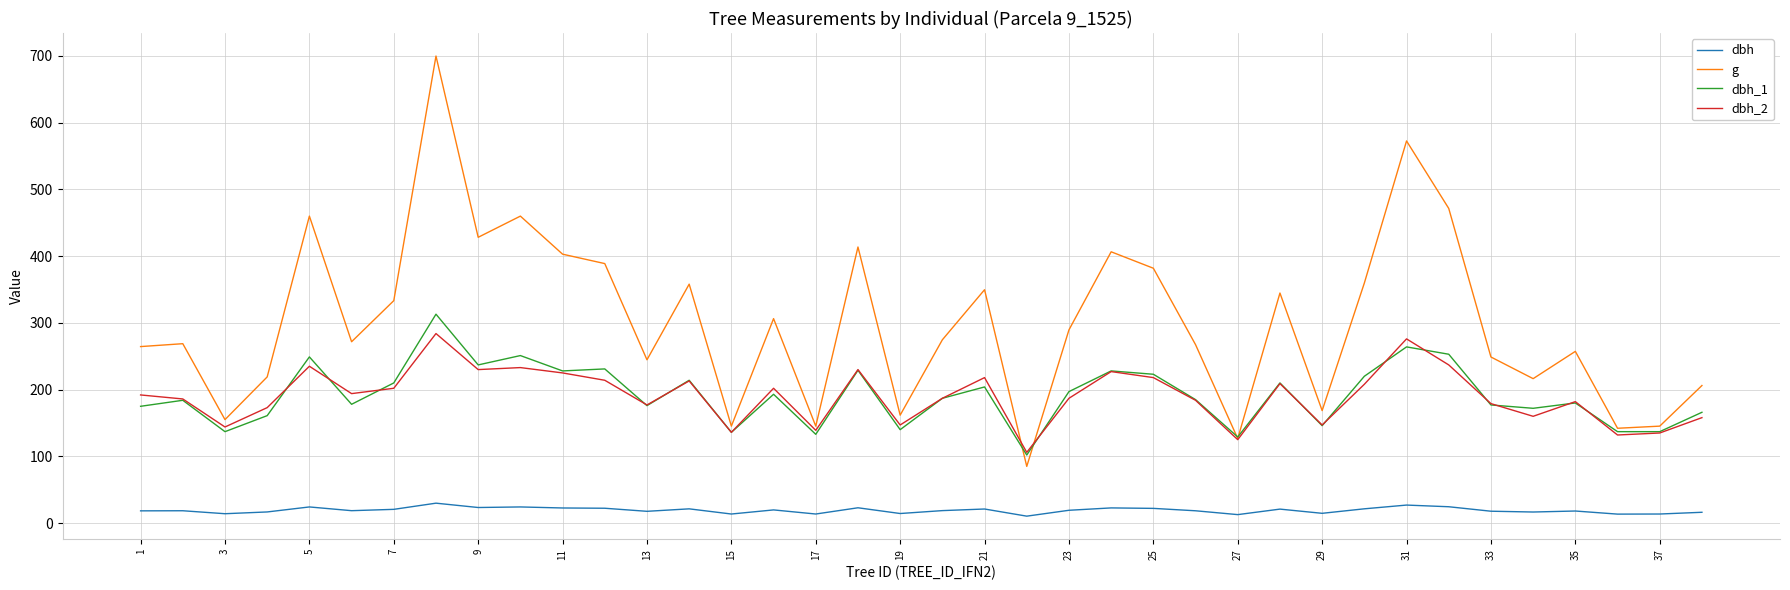

What is the average value of the dbh_2 series?

190.3